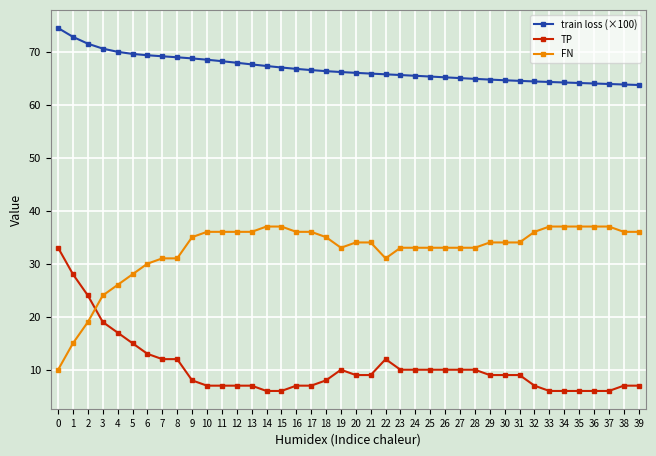

How many lines are shown in the chart?

3